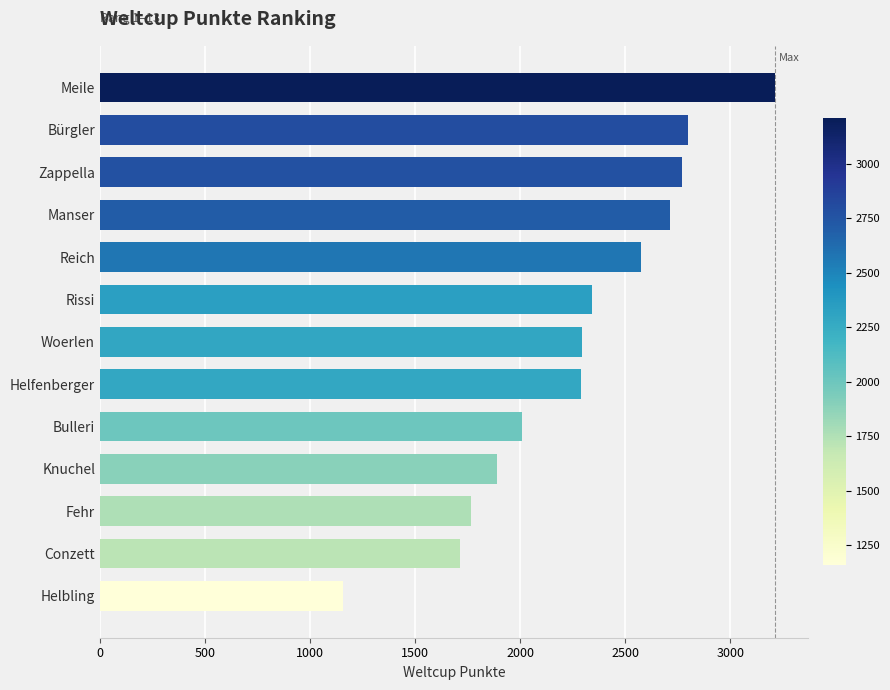

Between Bulleri and Helfenberger, which is larger?

Helfenberger